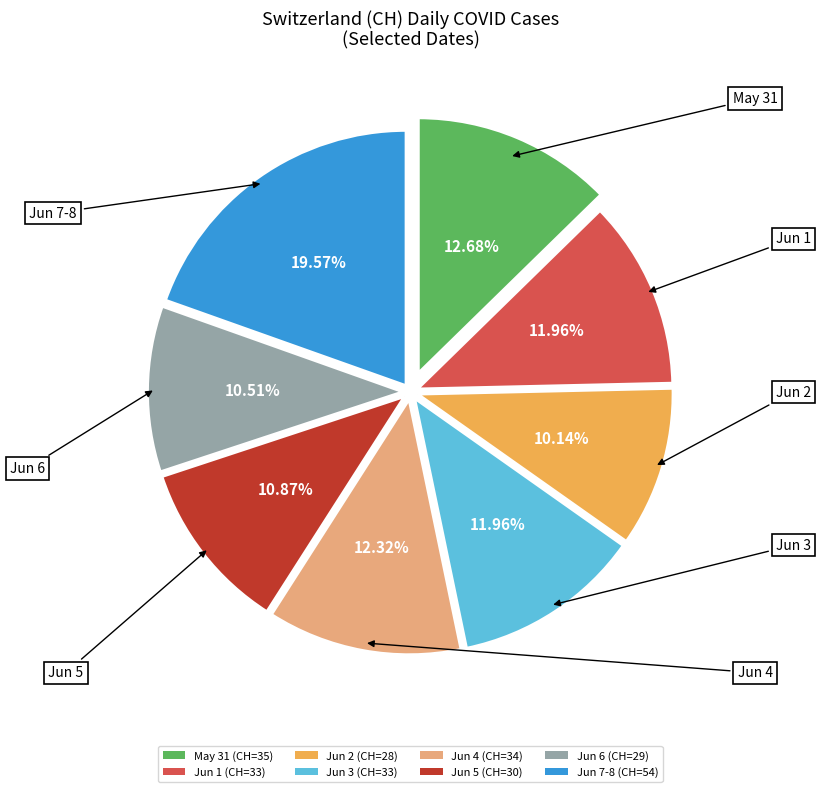

Is there any slice that represents more than half of the pie?

No